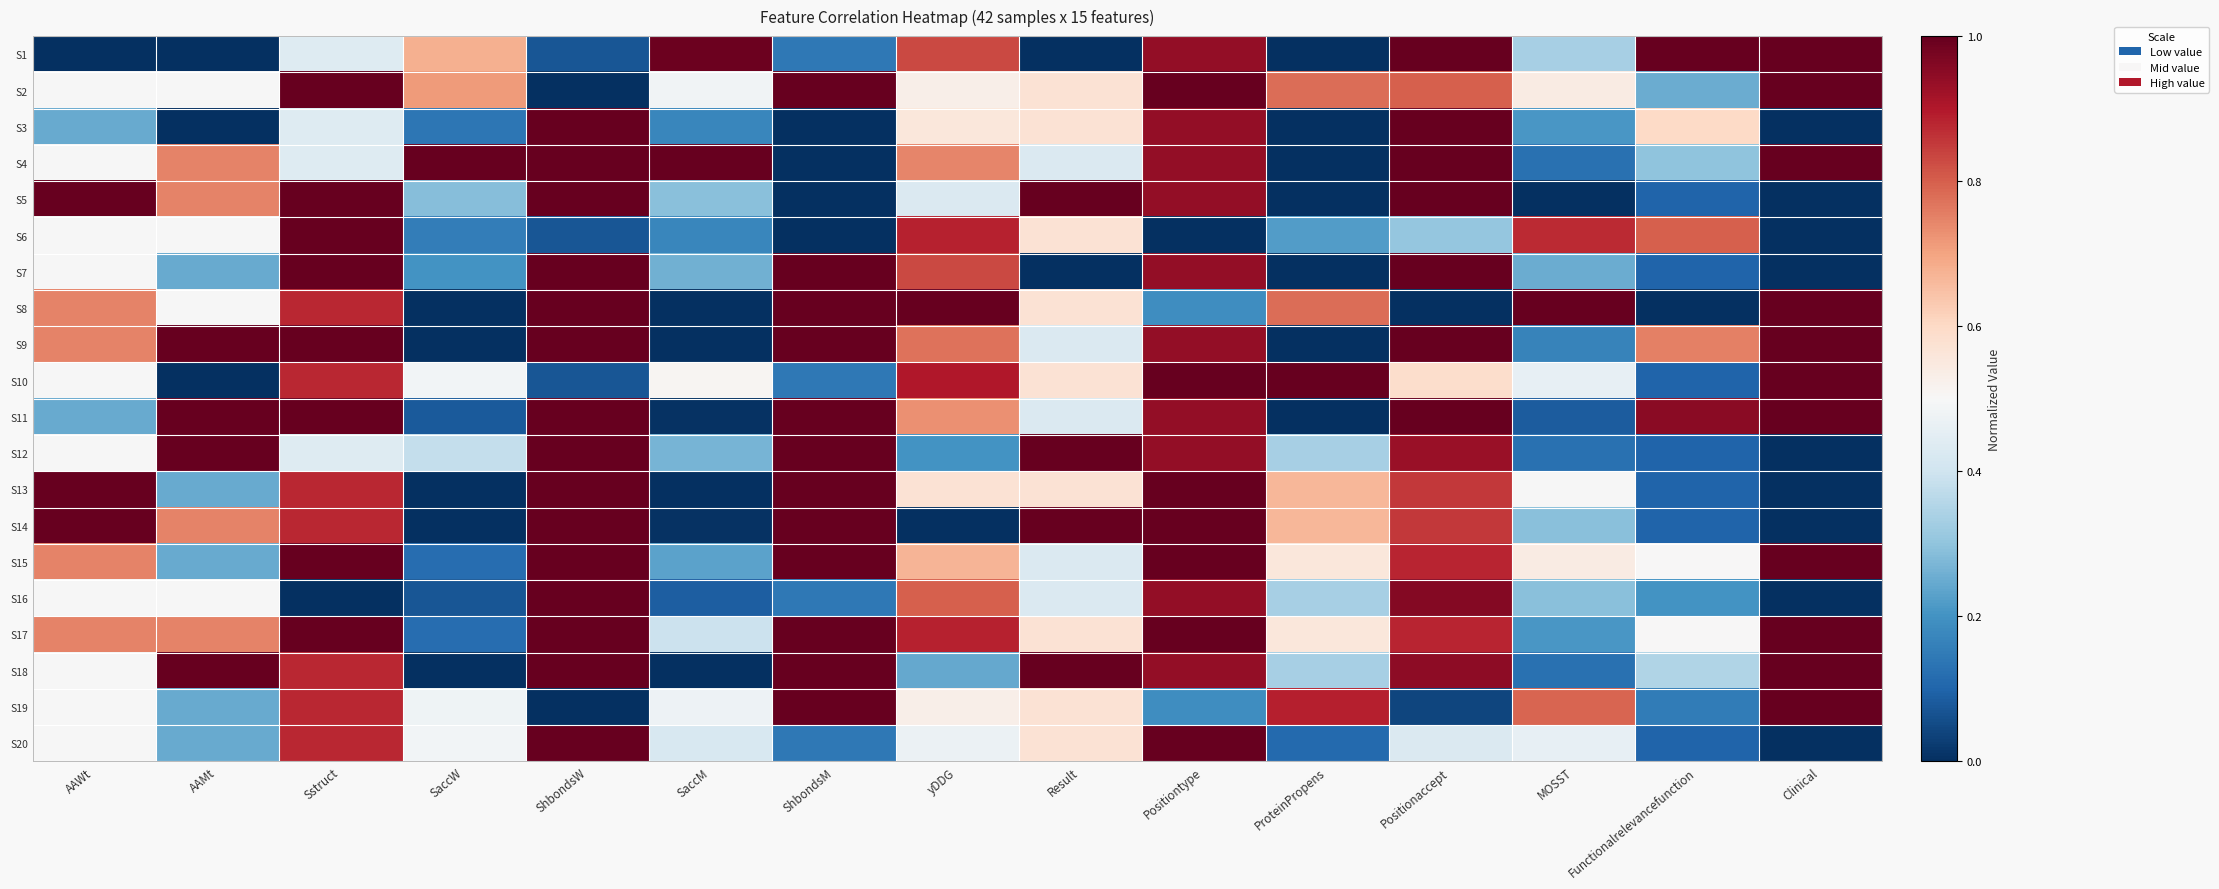

What is the spread (max minus min) of values at Sstruct?

1.0